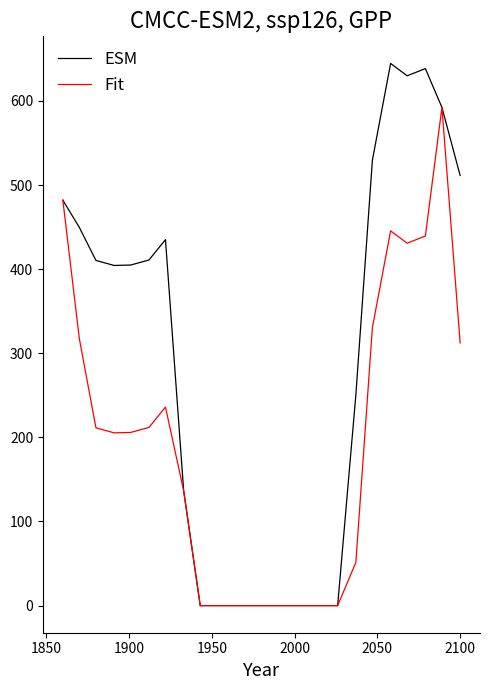

Which series has the largest total across all categories?

ESM